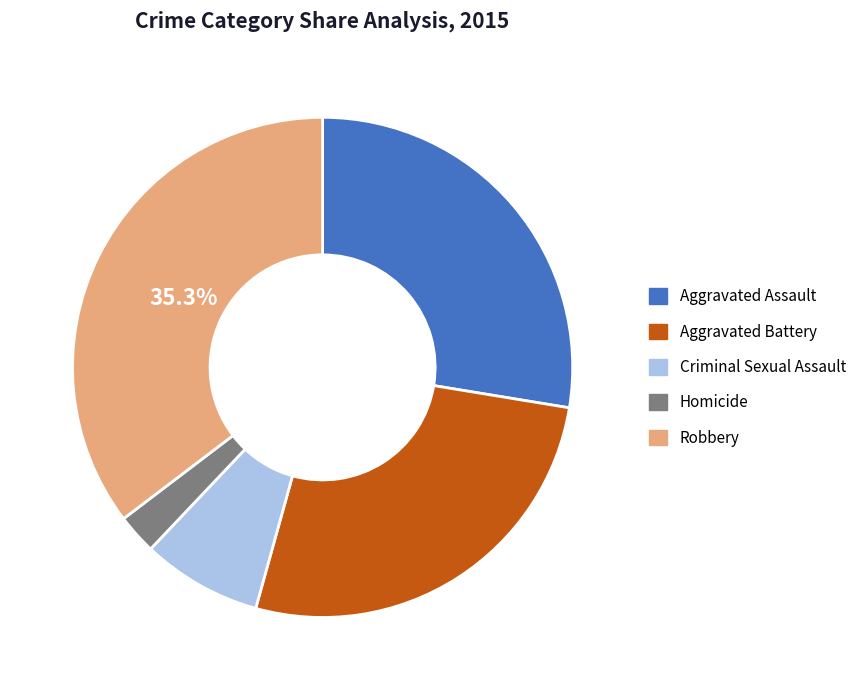

Is there any slice that represents more than half of the pie?

No